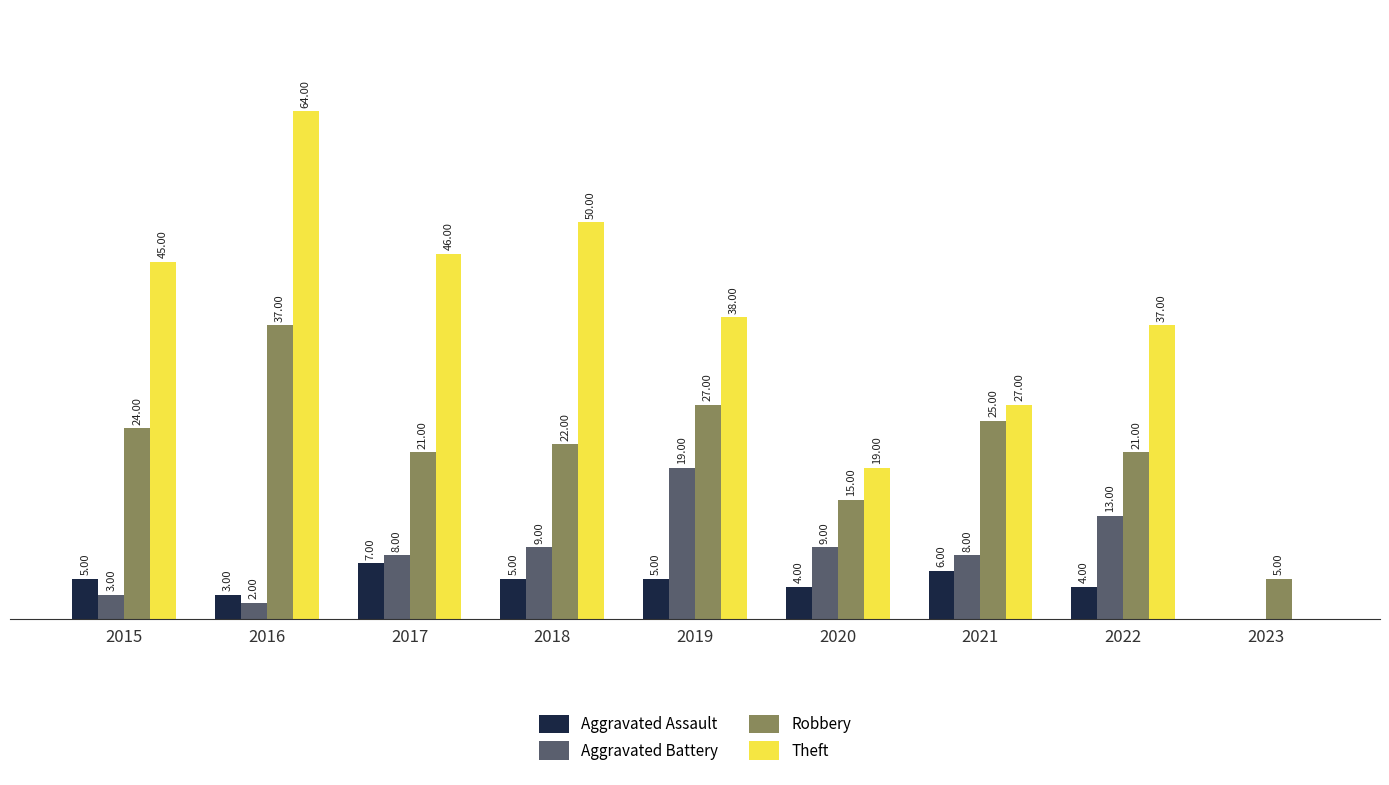

Between 2018 and 2022, which series saw the biggest shift?

Theft